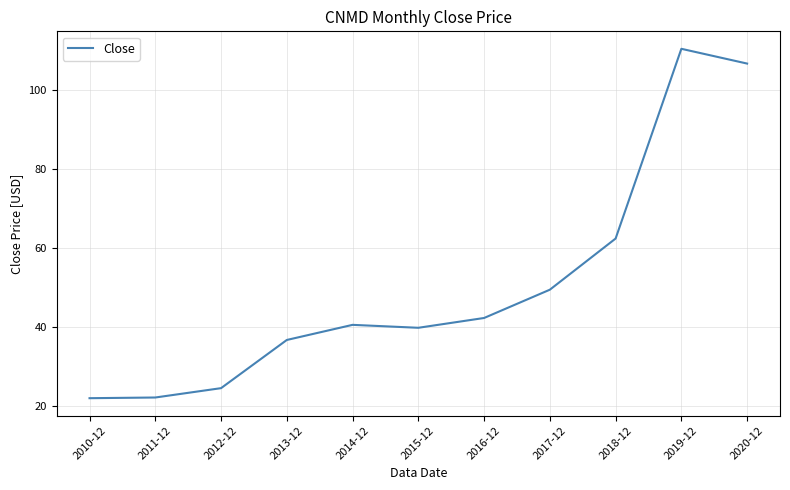

What position from the left is 2013-12?

4